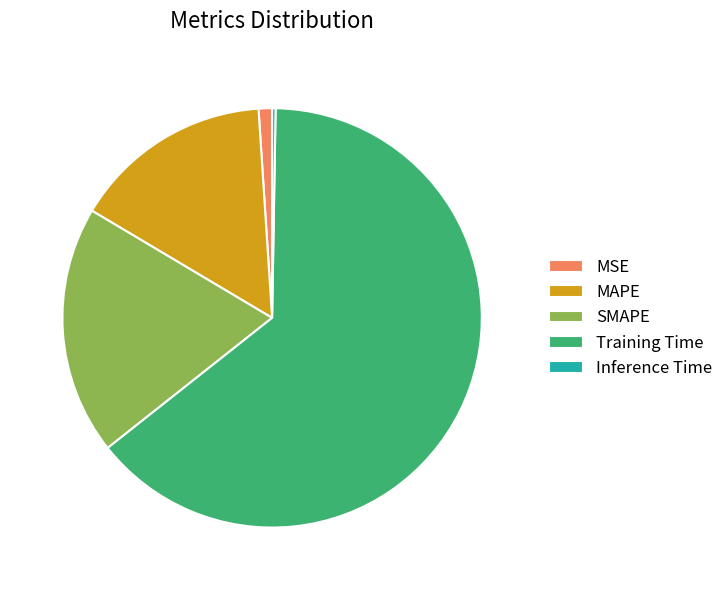

Is there any slice that represents more than half of the pie?

Yes